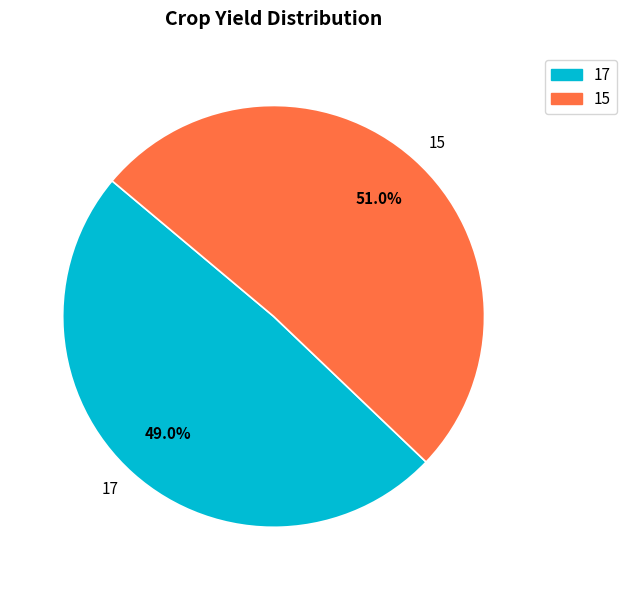

To the nearest percent, what is the difference between the largest and smallest slice percentages?

2%